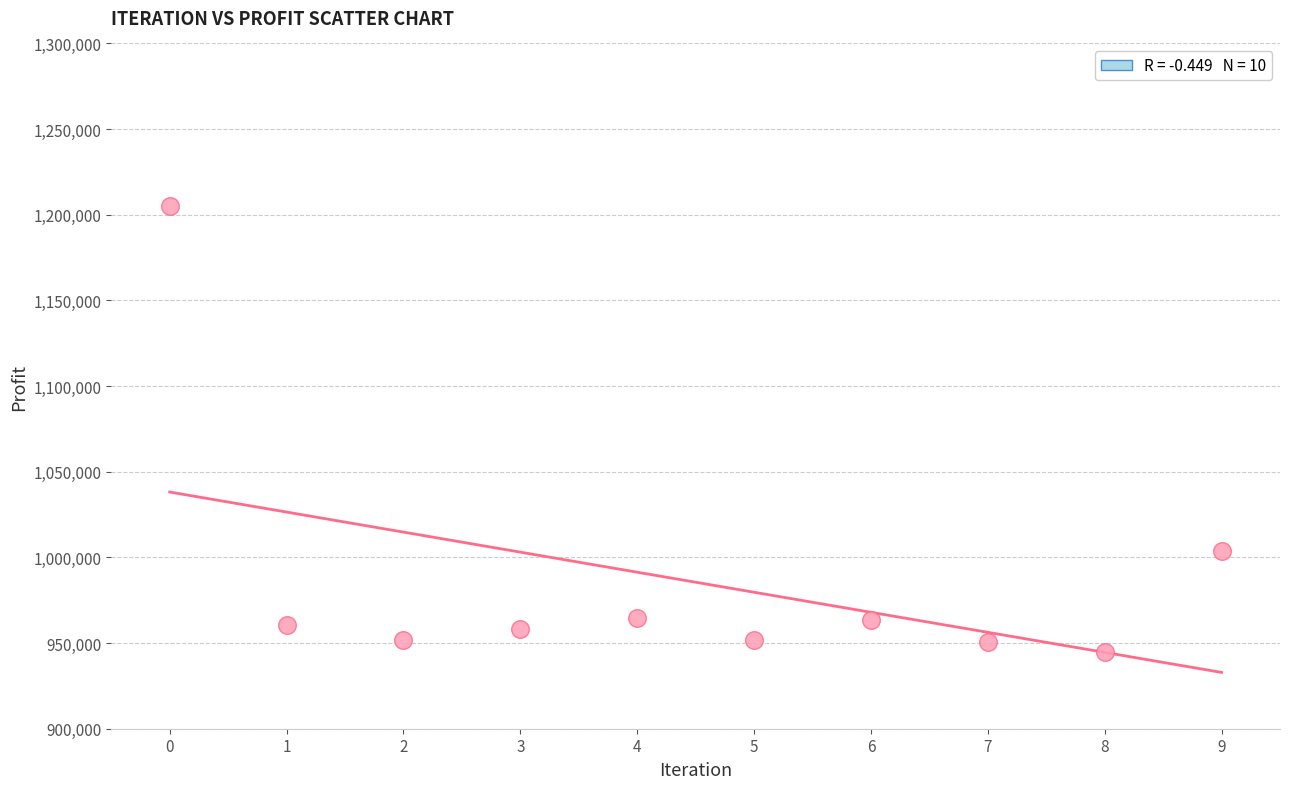

What Y value in the scatter plot is closest to 1075133?

1003691.8